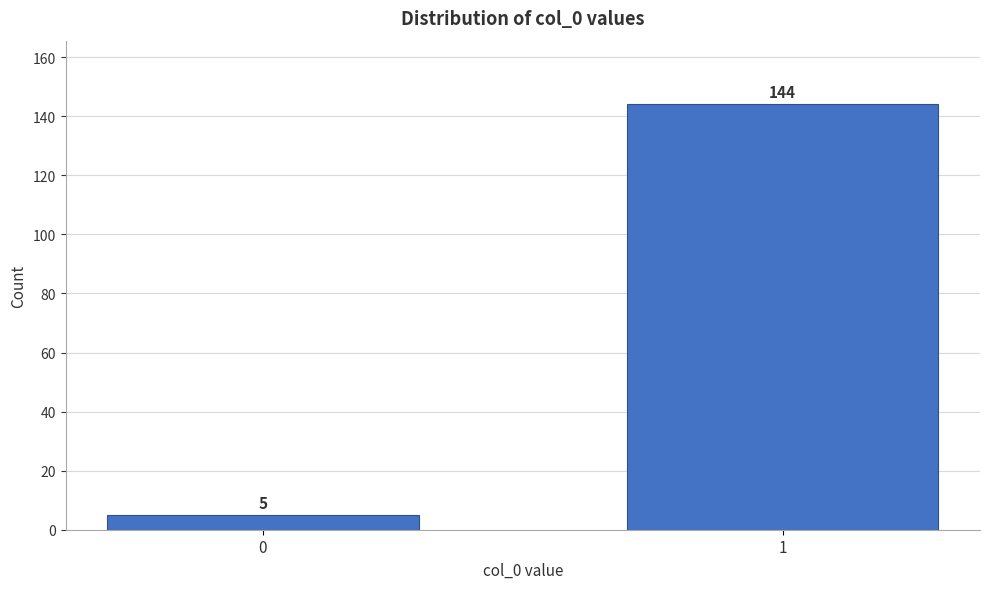

Reading left to right, transcribe all the data shown in this chart.

5	144